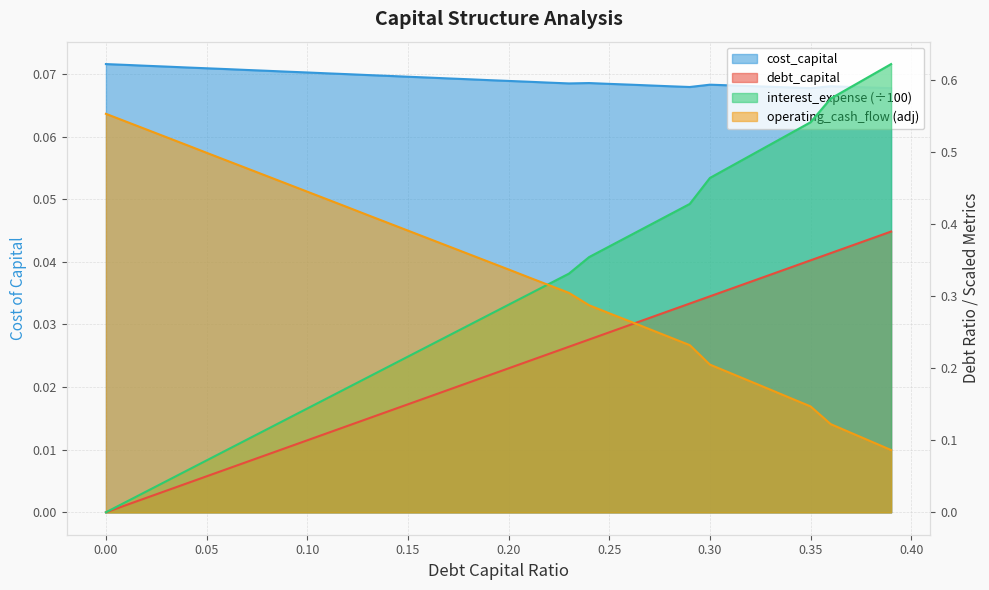

True or false: debt_capital and interest_expense cross at least once.

False